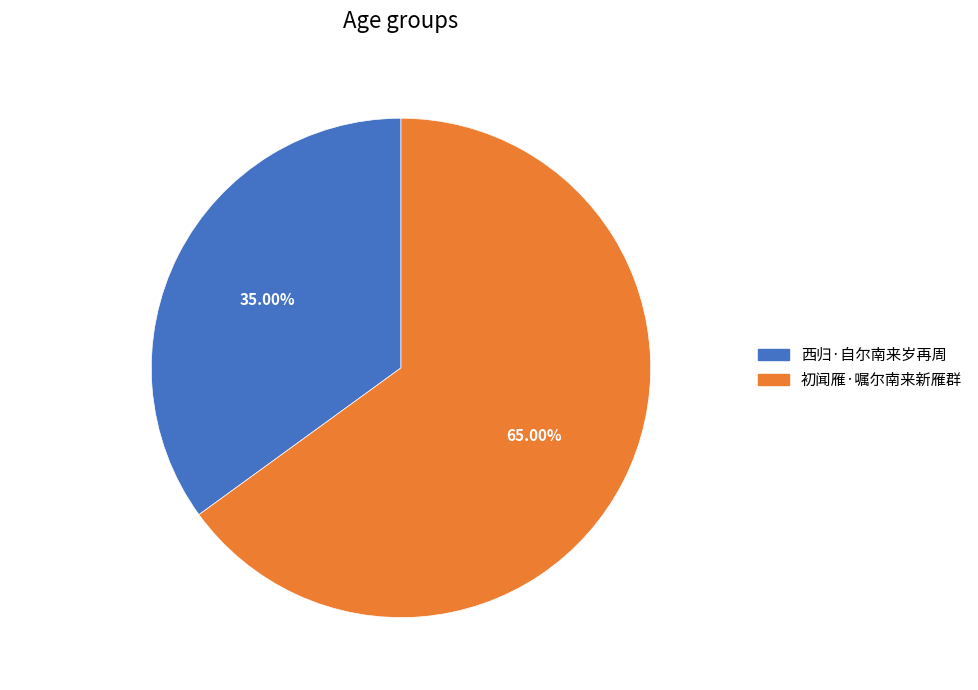

What is the total percentage of 初闻雁·嘱尔南来新雁群 and 西归·自尔南来岁再周?

100.0%